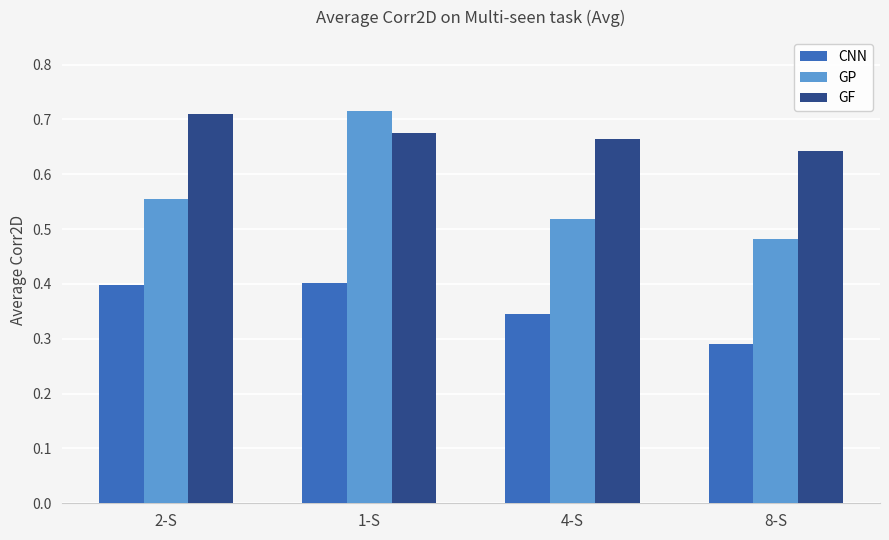

How many bars are there in each group?

3